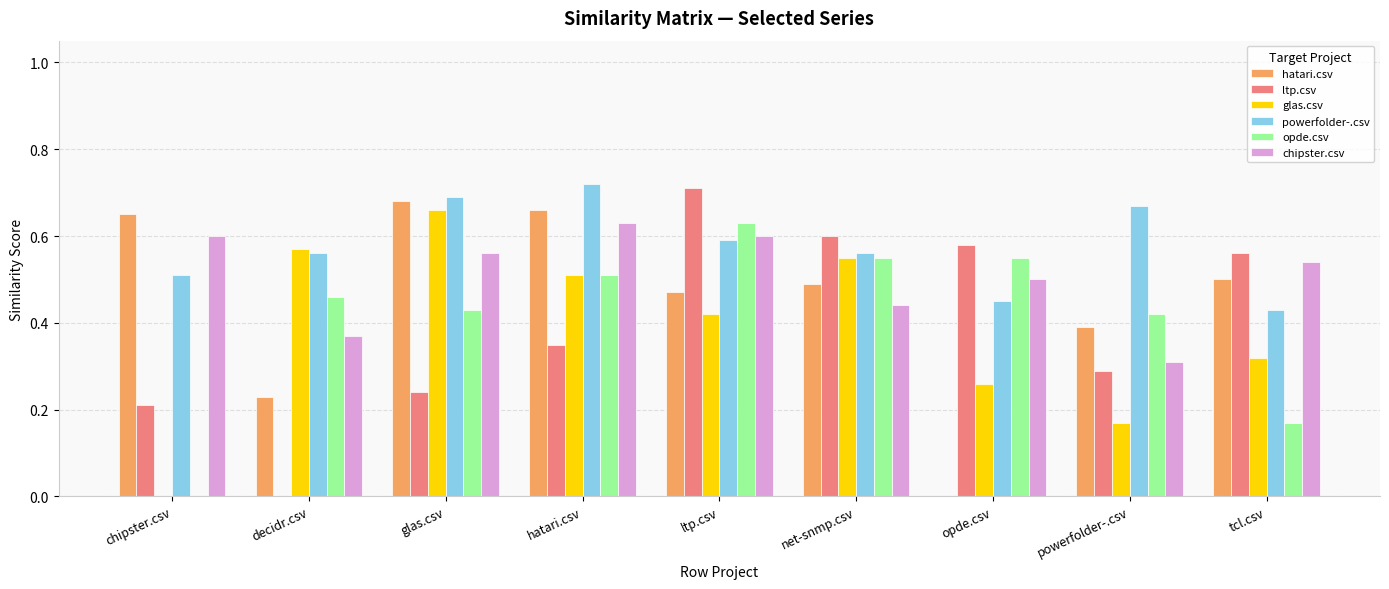

Which series changed the most between opde.csv and powerfolder-.csv?

hatari.csv